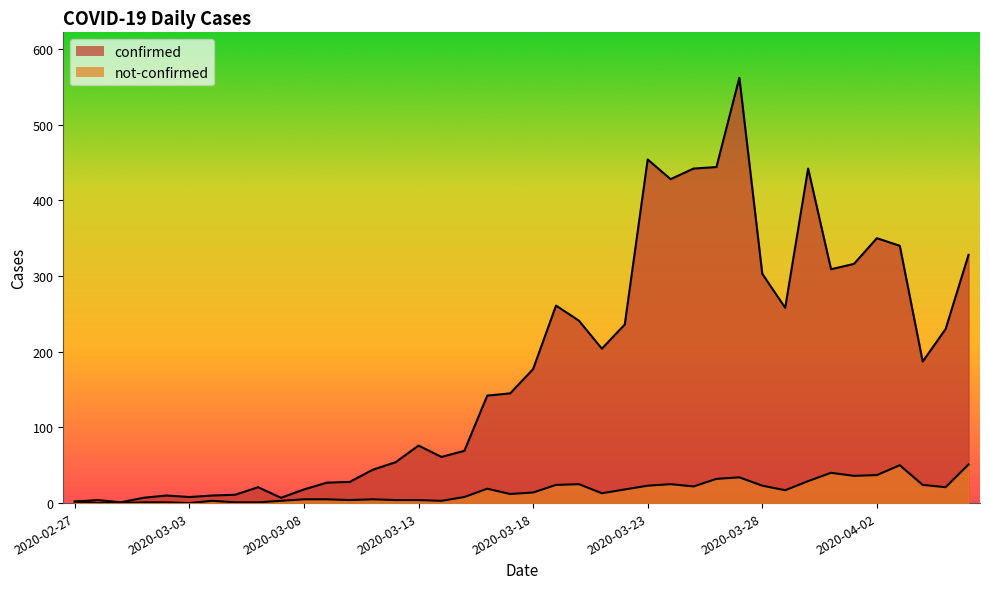

Which category has the lowest value in the confirmed series?

2020-02-29